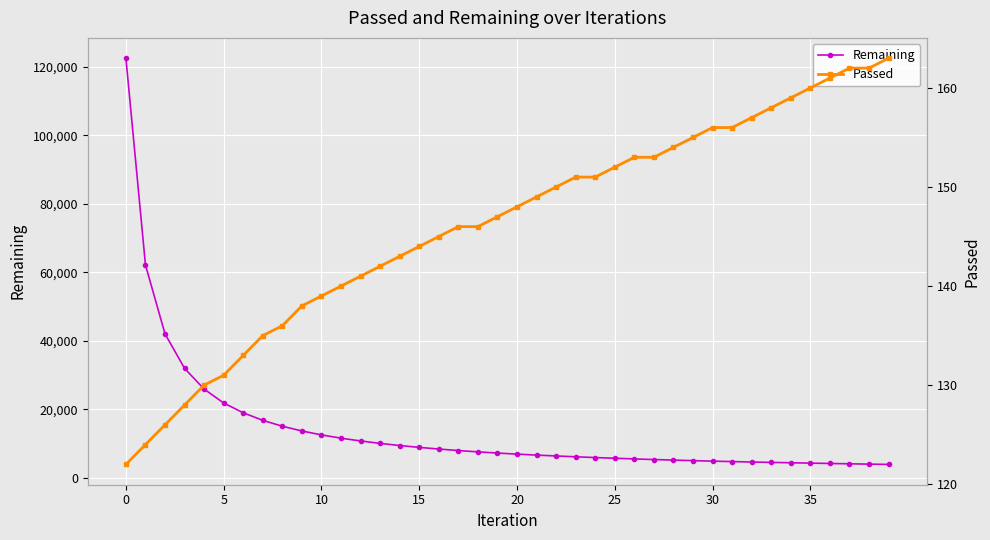

Which series changed the most between 26 and 37?

Remaining